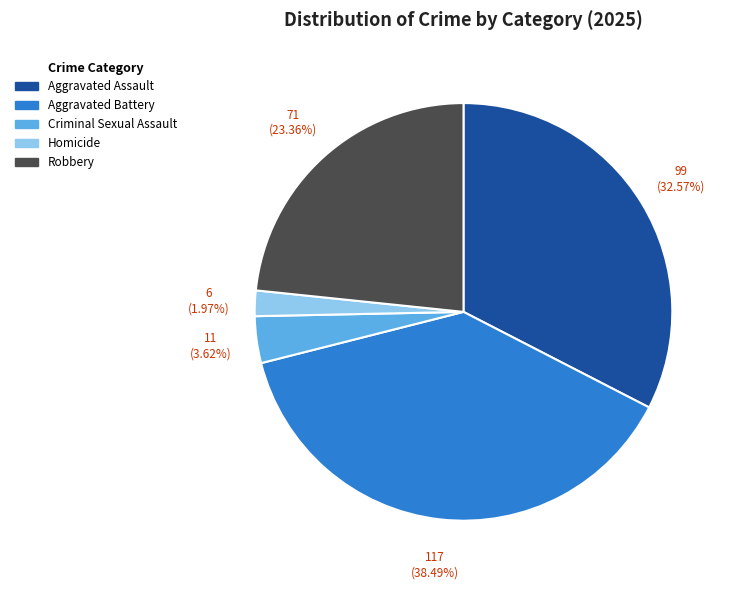

Between Aggravated Assault and Aggravated Battery, which is larger?

Aggravated Battery